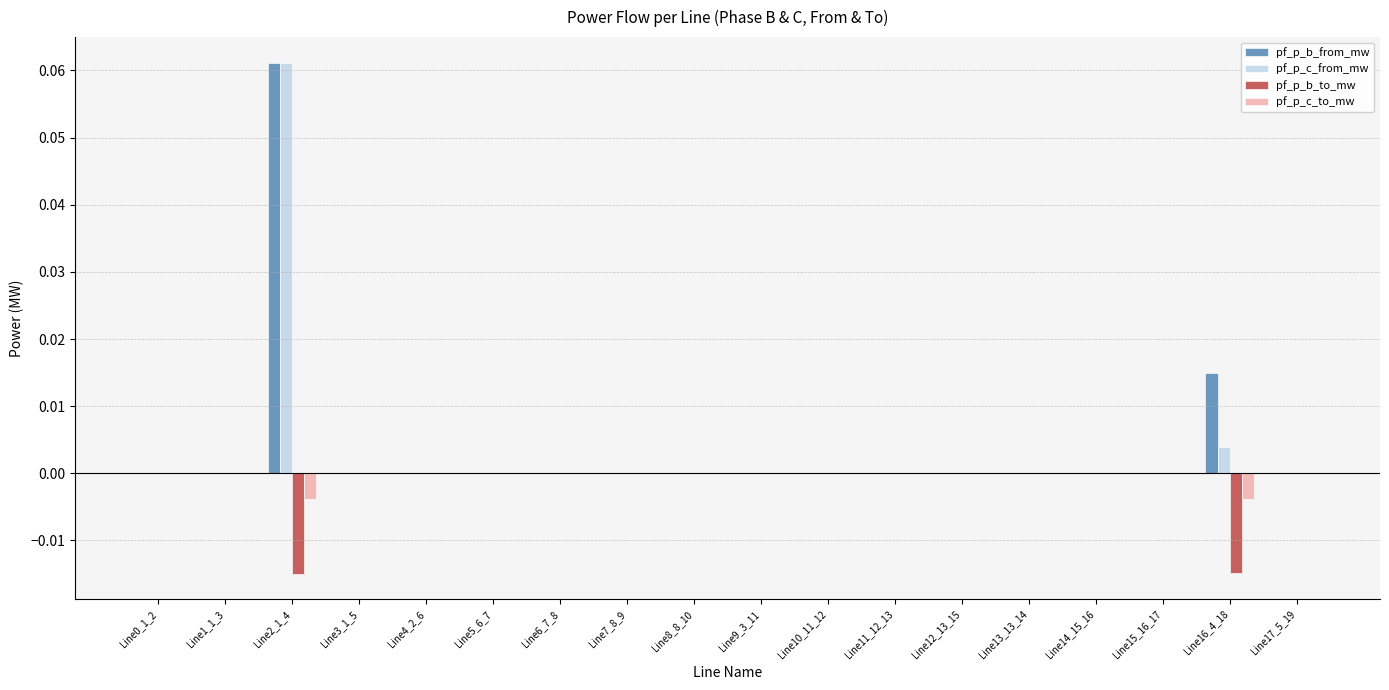

At which category is the sum across all series the highest?

Line2_1_4